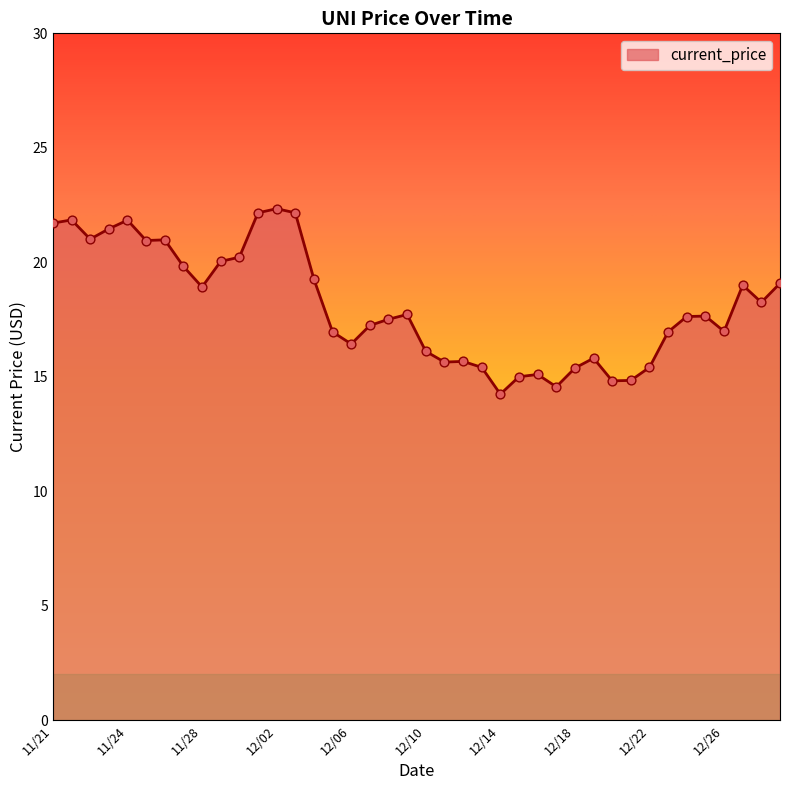

What is the minimum value shown in the chart?

14.2